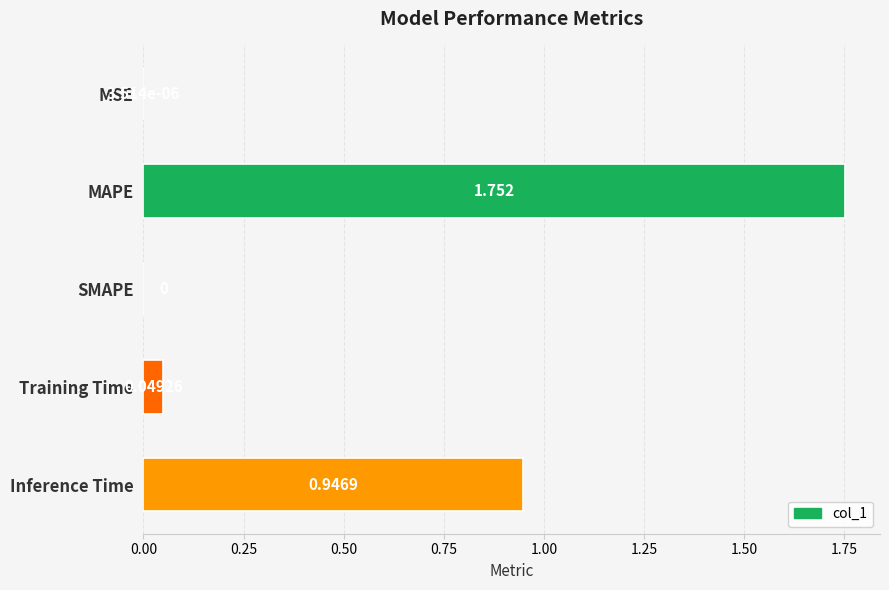

Which category has the highest value across all series?

MAPE